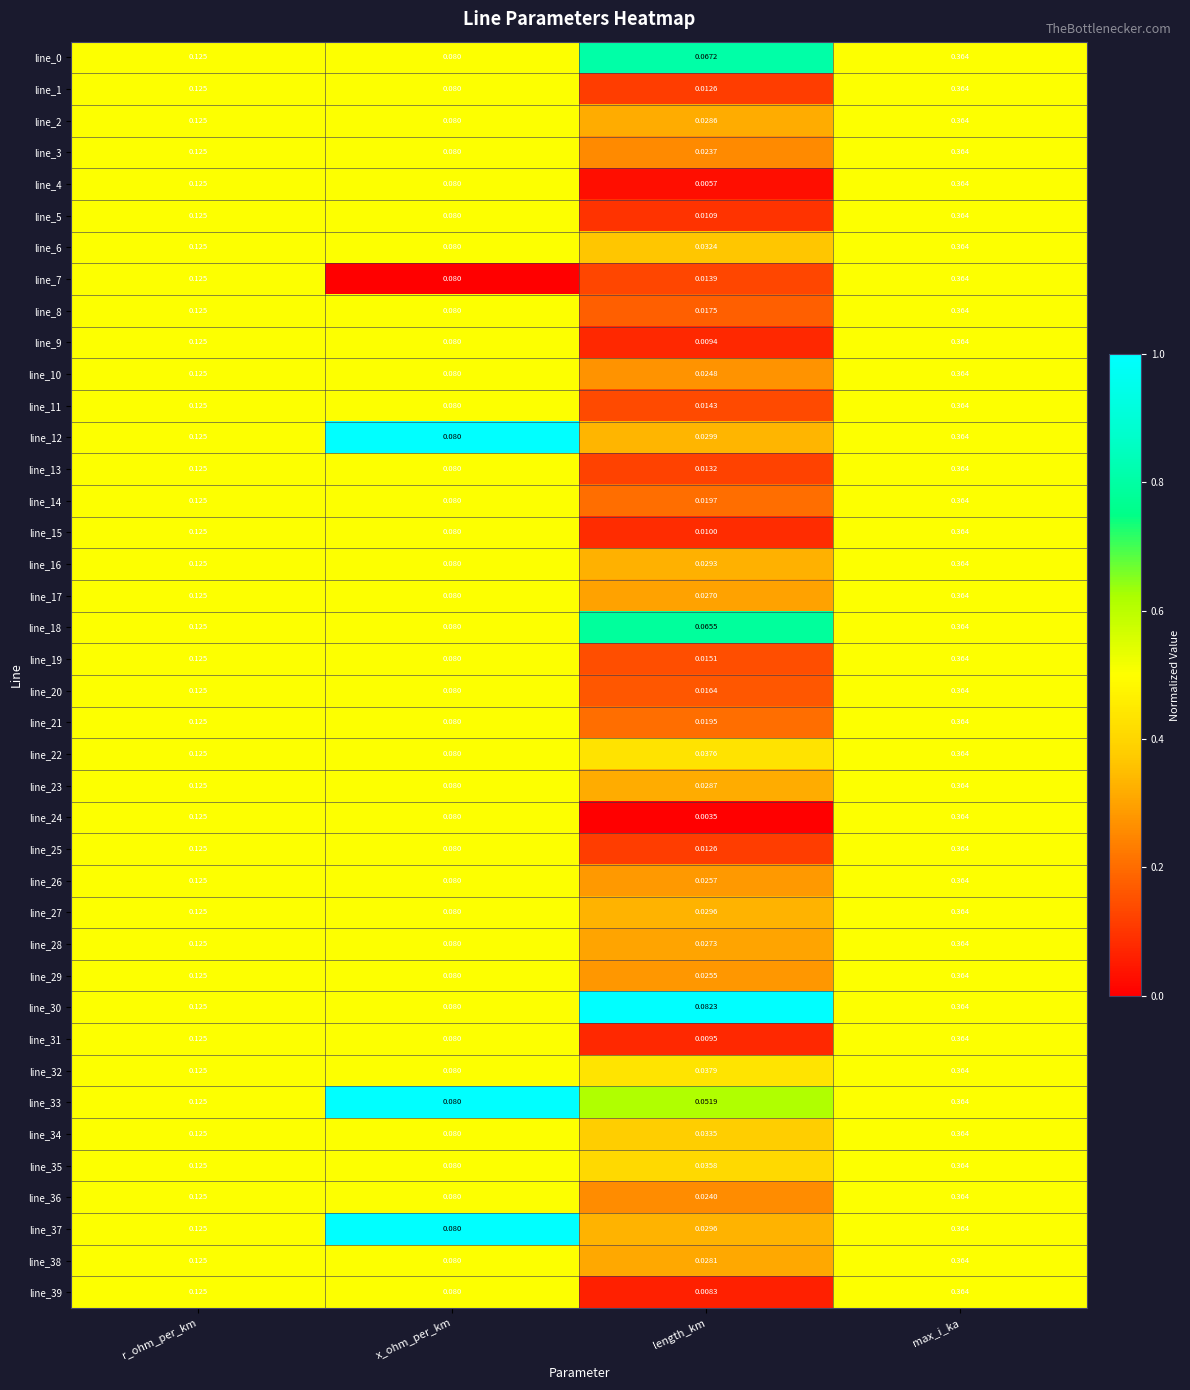

At which category is the sum across all series the highest?

max_i_ka